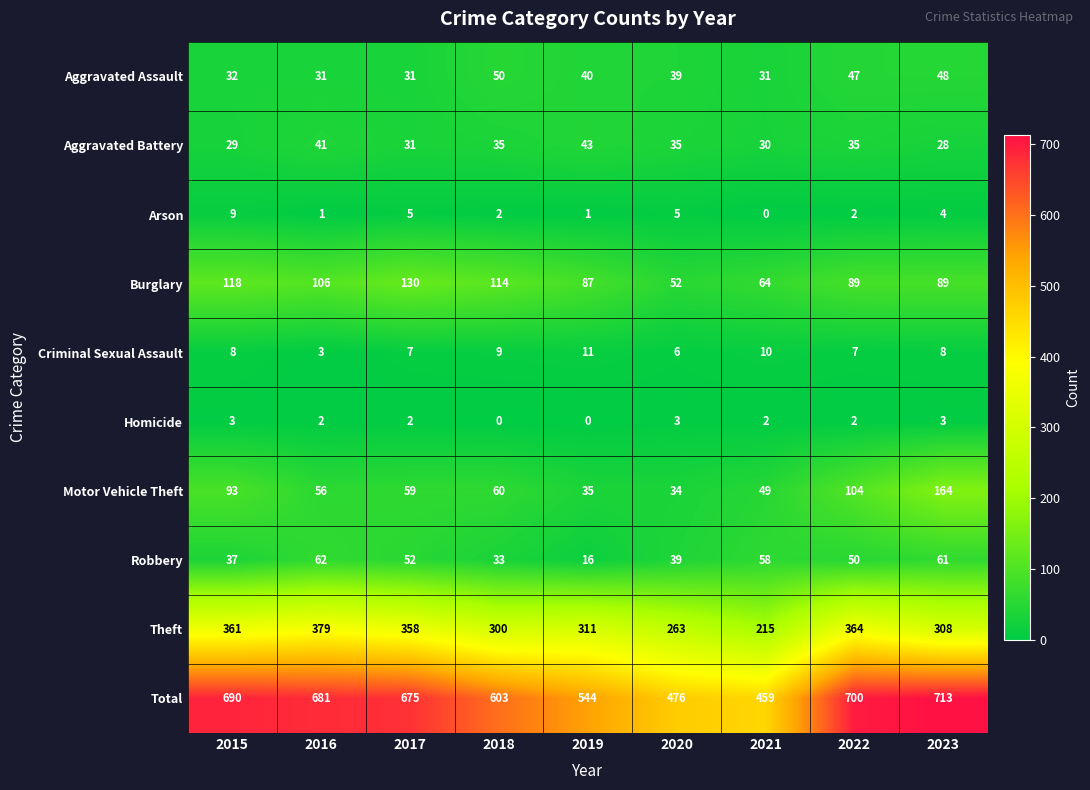

Rank the series by their maximum value, from lowest to highest.

Homicide, Arson, Criminal Sexual Assault, Aggravated Battery, Aggravated Assault, Robbery, Burglary, Motor Vehicle Theft, Theft, Total